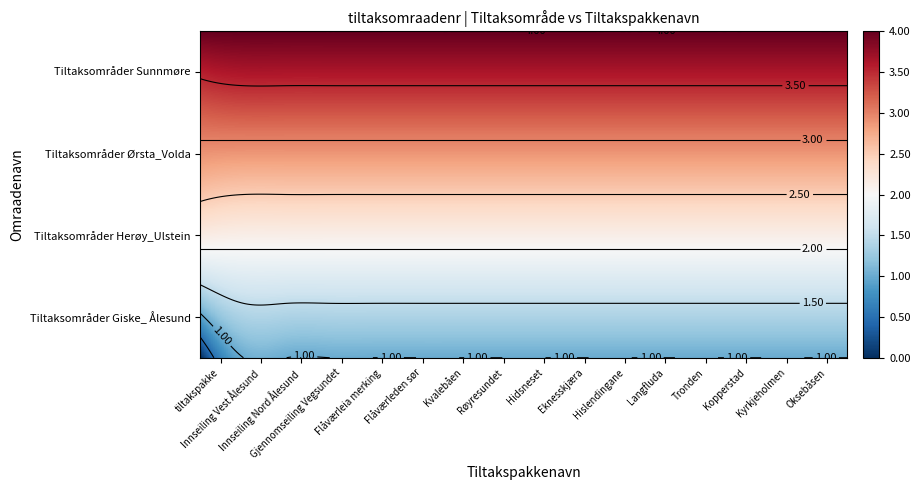

At 0, list the series in order from smallest to largest.

Tiltaksområder Giske_ Ålesund, Tiltaksområder Herøy_Ulstein, Tiltaksområder Ørsta_Volda, Tiltaksområder Sunnmøre